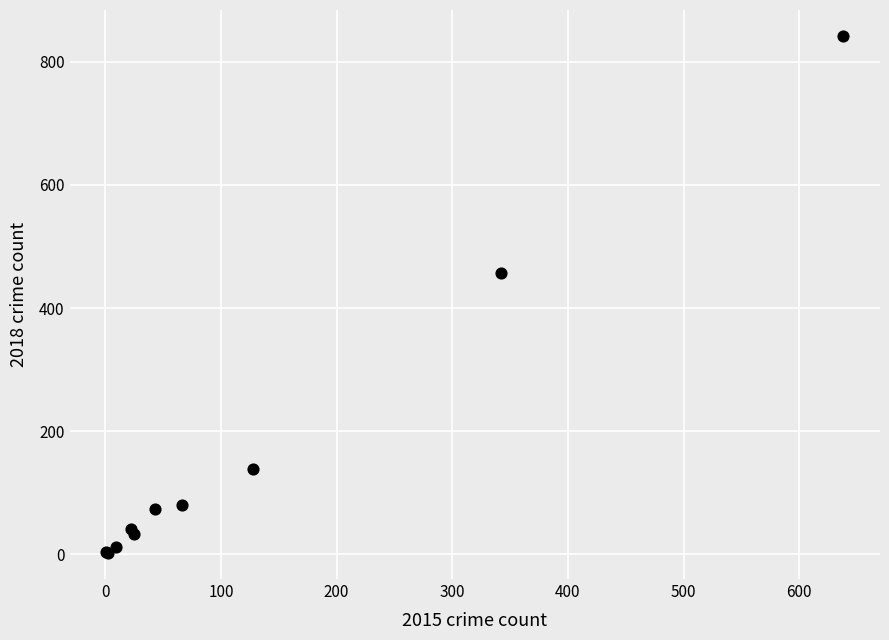

What Y value in the scatter plot is closest to 422?

457